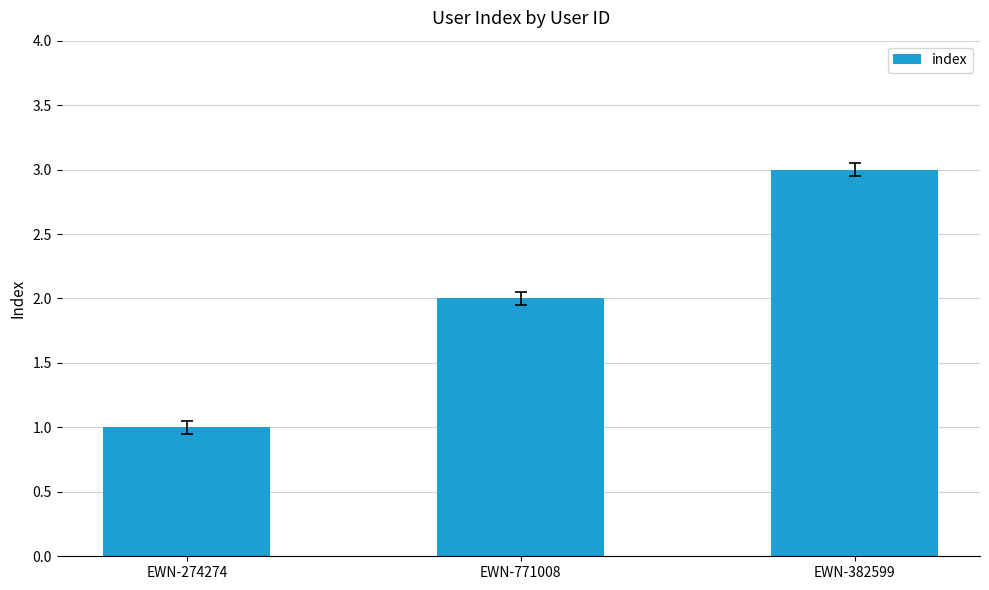

Approximately how many times larger is the value at EWN-382599 compared to EWN-771008?

1.5